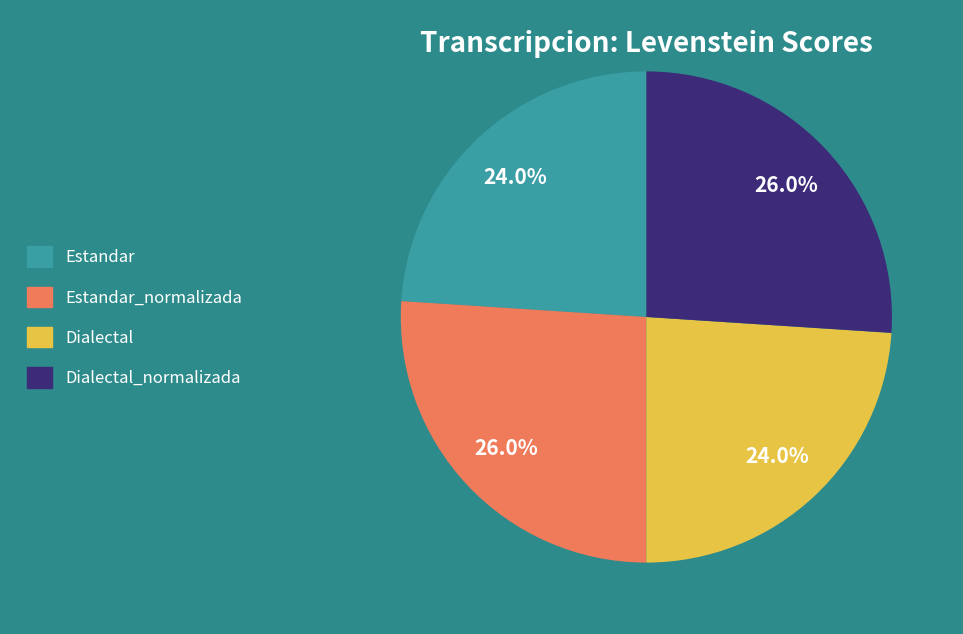

How many segments does this pie chart have?

4